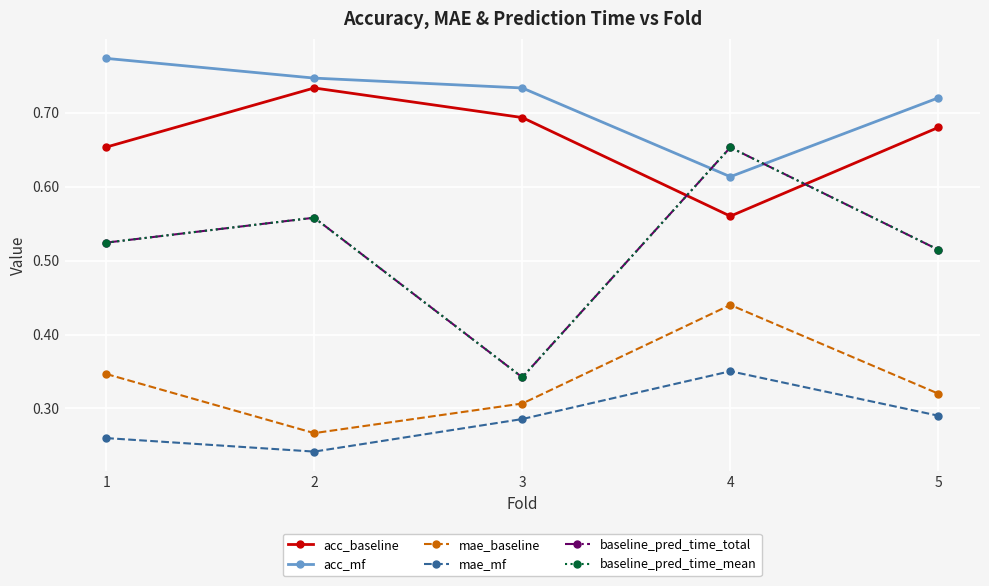

How many lines are shown in the chart?

6